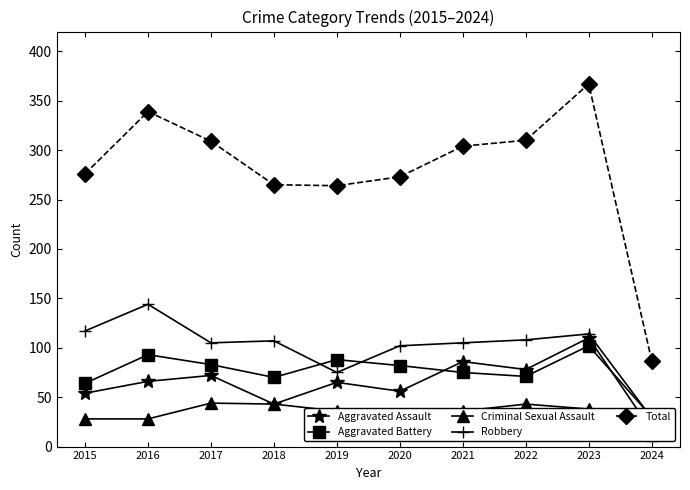

Which series has the largest total across all categories?

Total